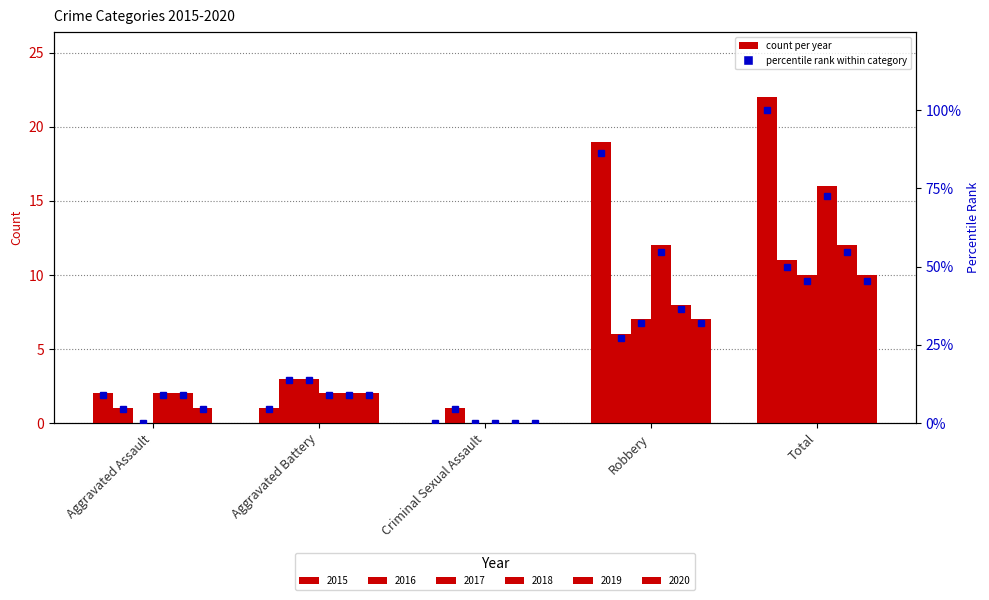

Which has a higher value, Criminal Sexual Assault or Aggravated Assault?

Aggravated Assault